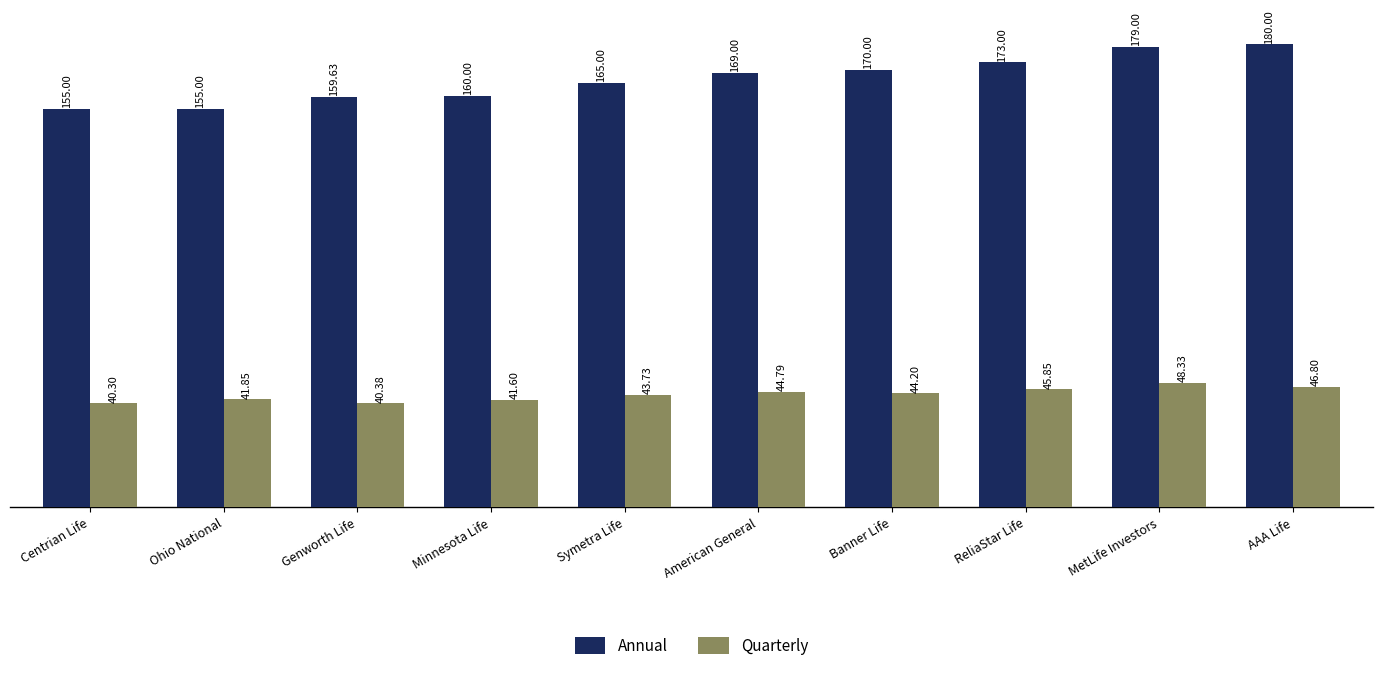

Is the value of Annual at Minnesota Life greater than the value of Quarterly at AAA Life?

Yes